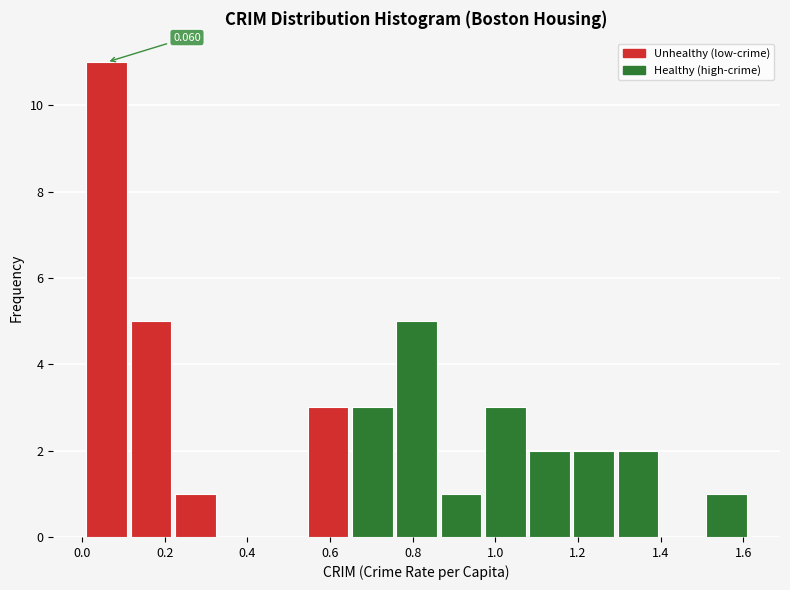

Which range on the x-axis has the tallest bar?

0.00 to 0.12